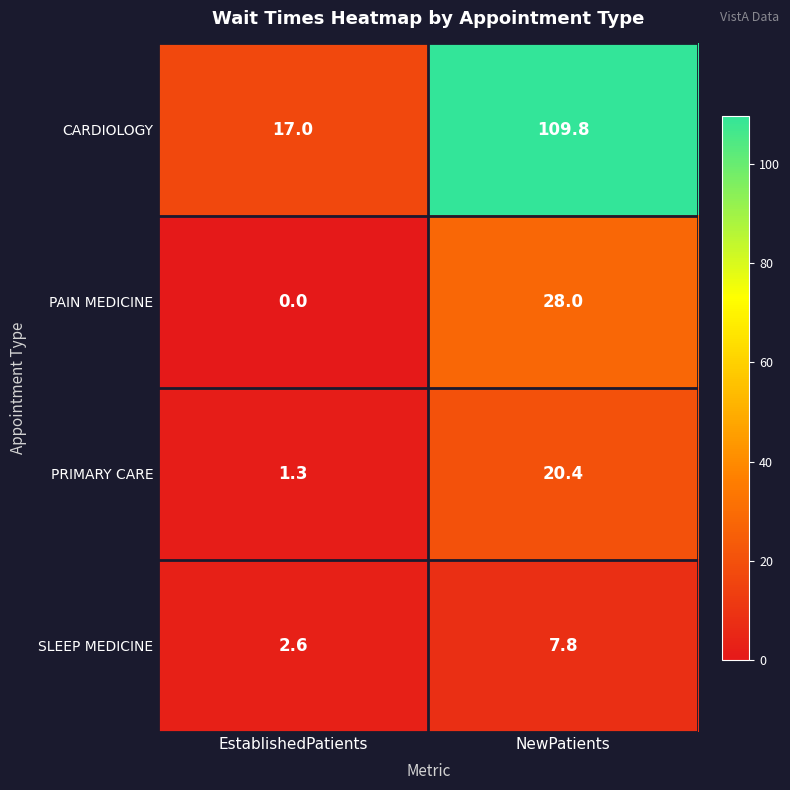

List the series in order of their peak value, lowest first.

SLEEP MEDICINE, PRIMARY CARE, PAIN MEDICINE, CARDIOLOGY